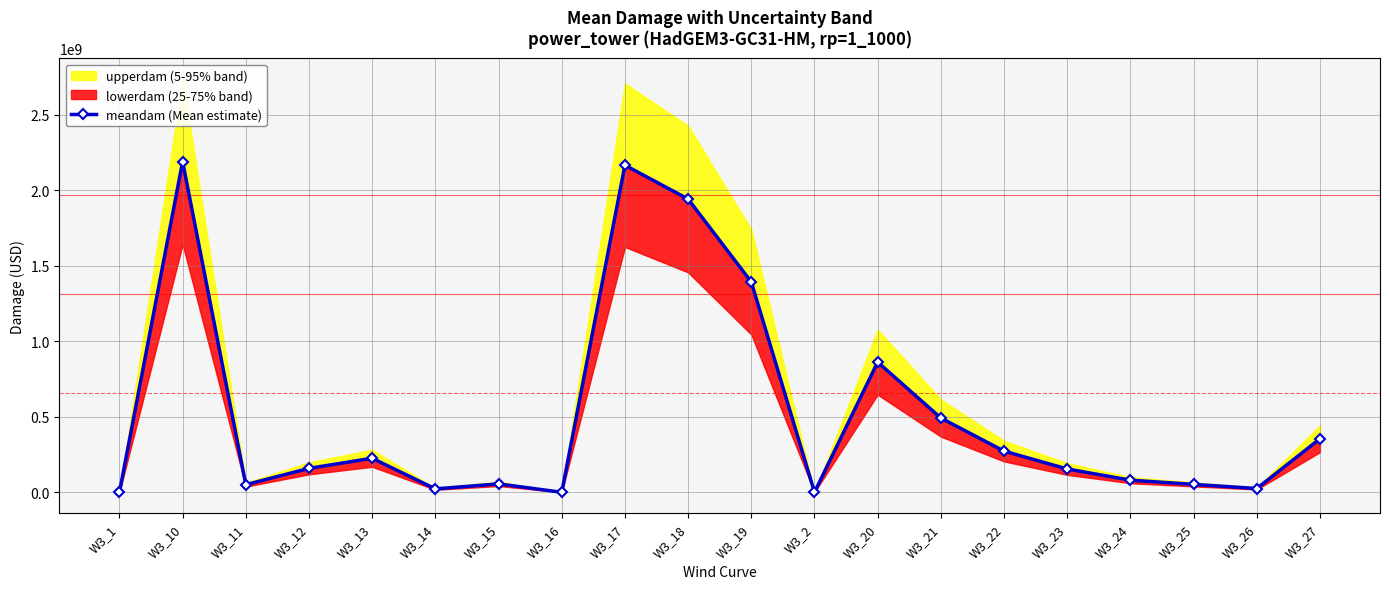

True or false: the data shows 26146989.7 at W3_11.

False